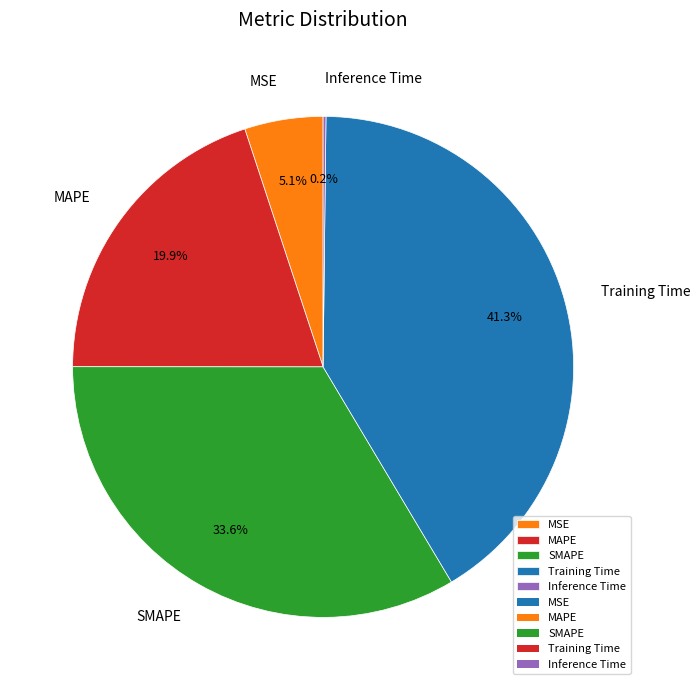

Is there any slice that represents more than half of the pie?

No